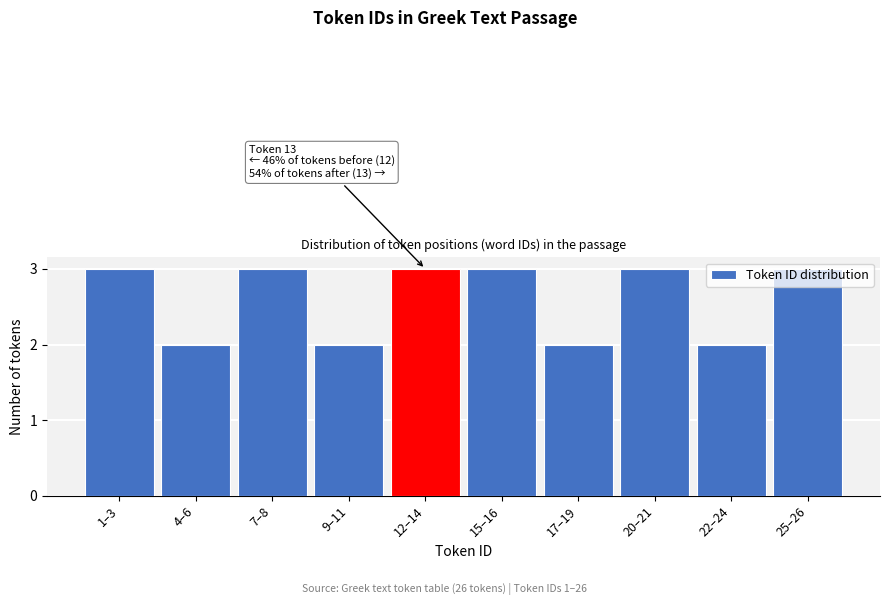

The value at 22–24 is 3. True or false?

False